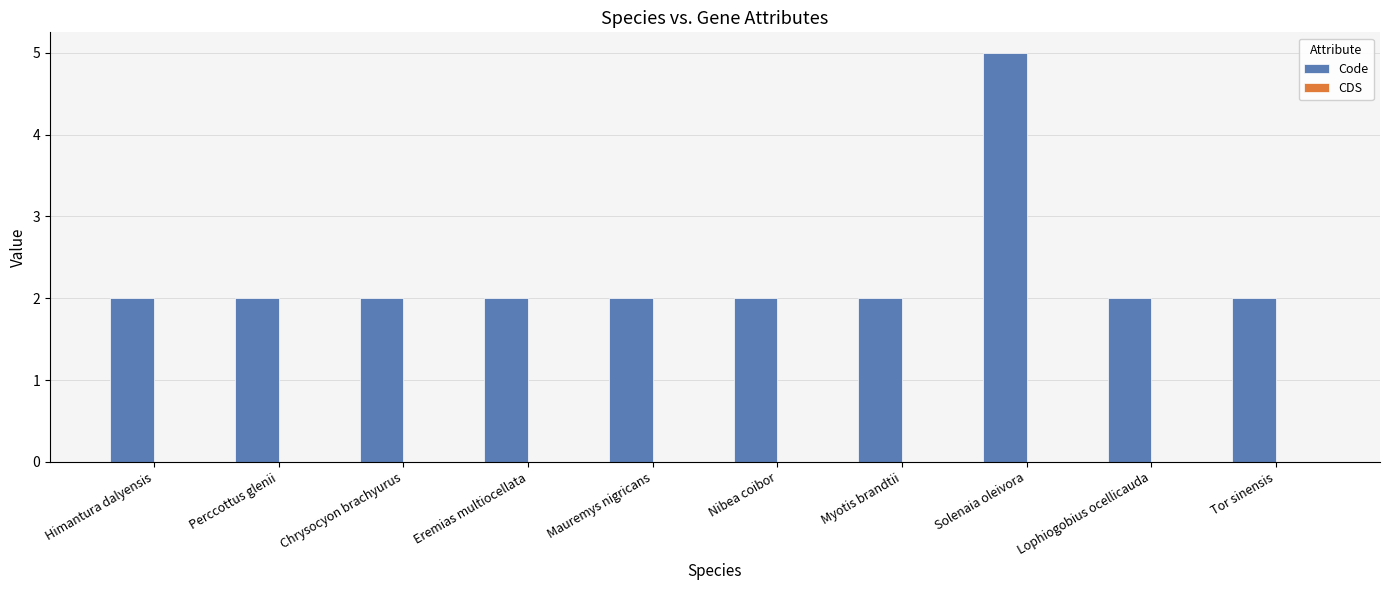

True or false: the data shows 2 at Tor sinensis.

True